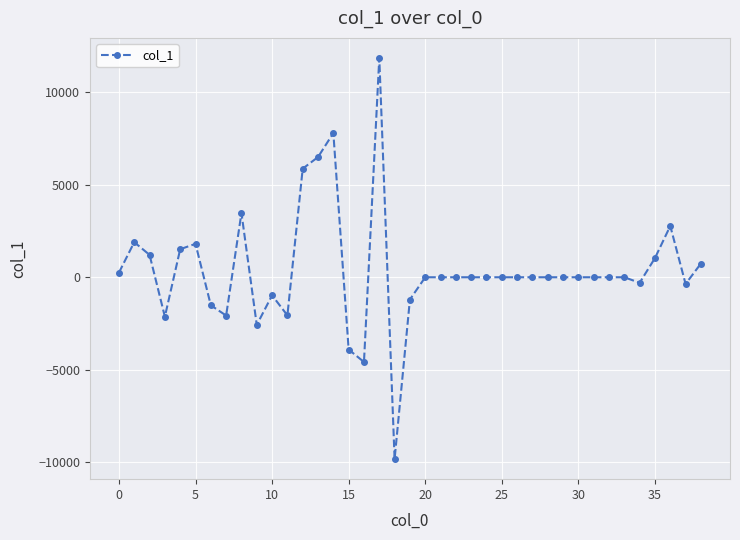

What is the value of the 8th point from the left?

-2067.6